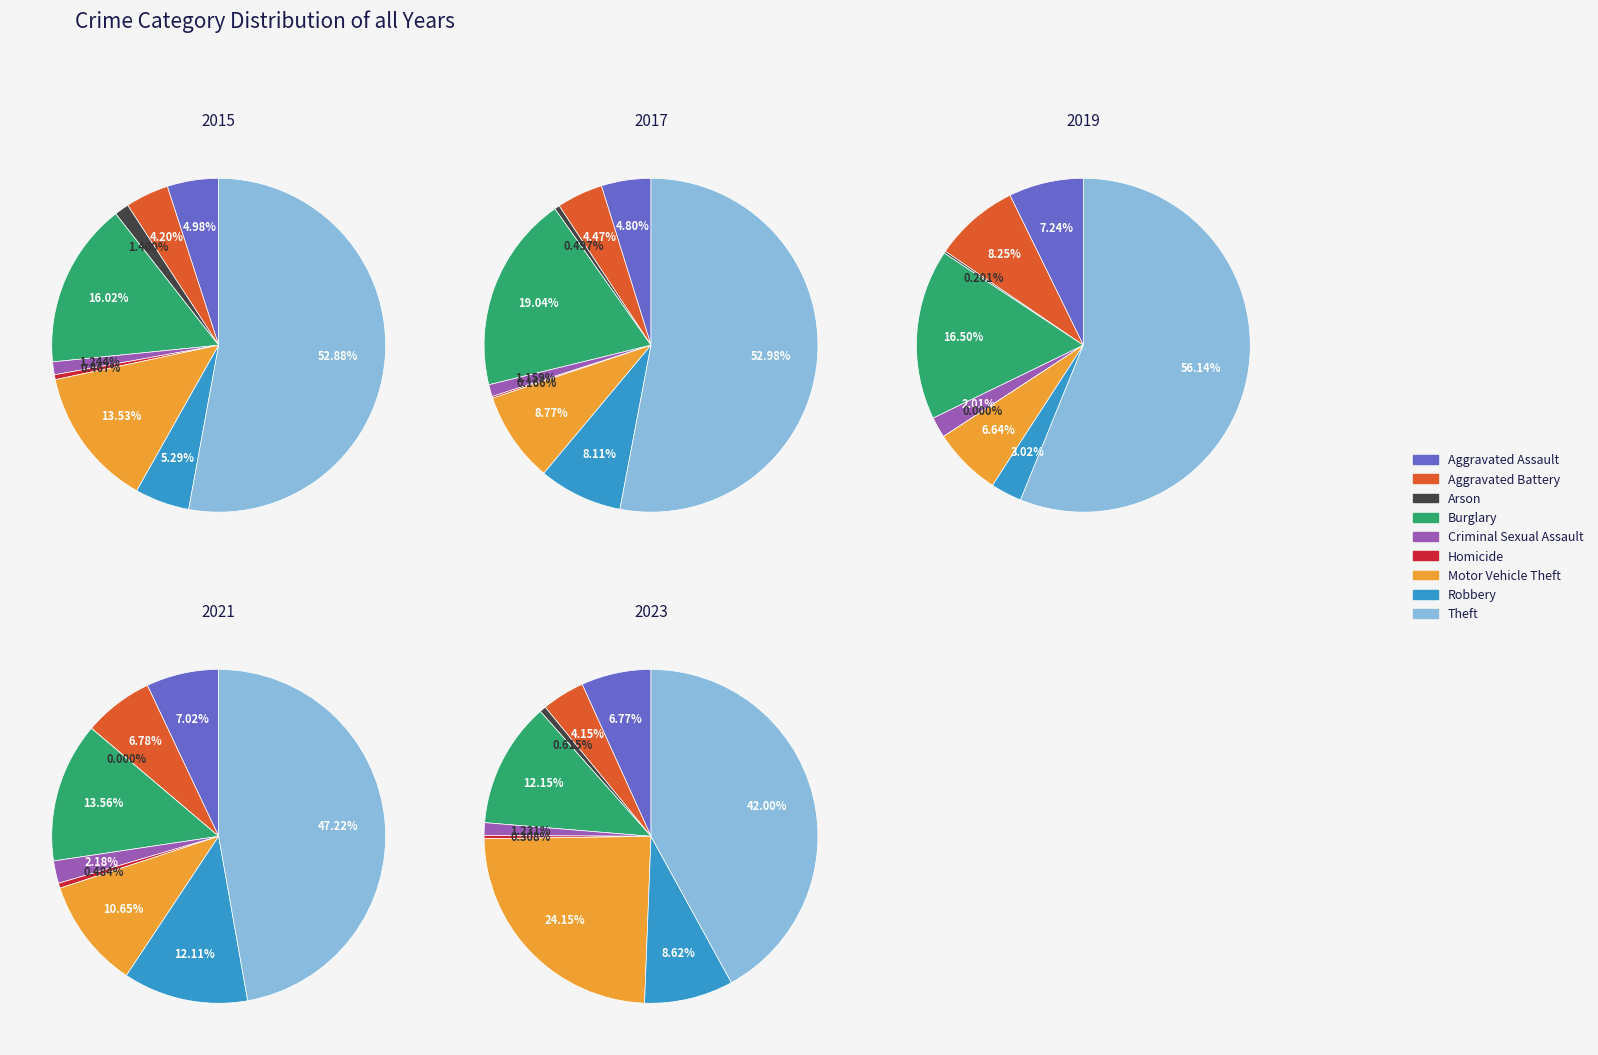

How many slices are in this pie chart?

9